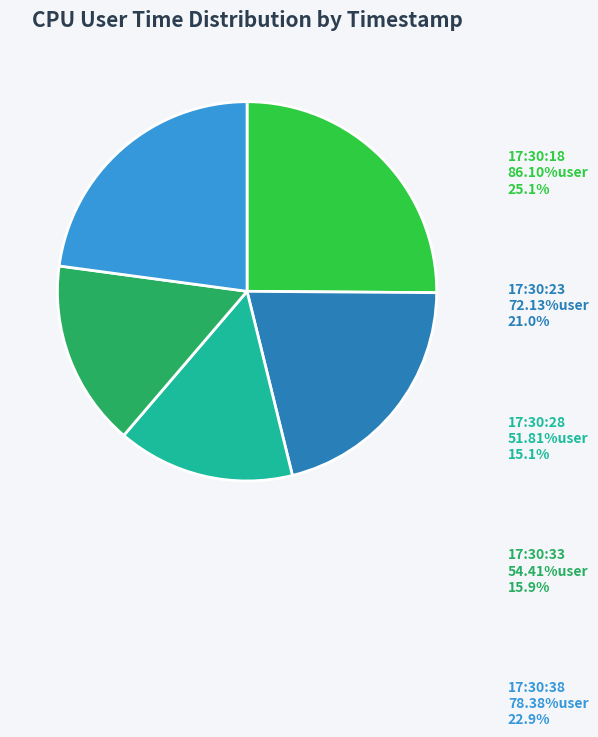

Is it true that 17:30:38 is 23% of the pie?

True